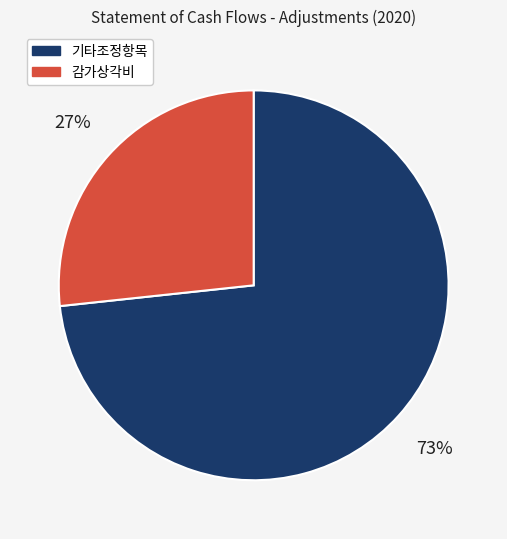

Is there a majority slice in this chart?

Yes